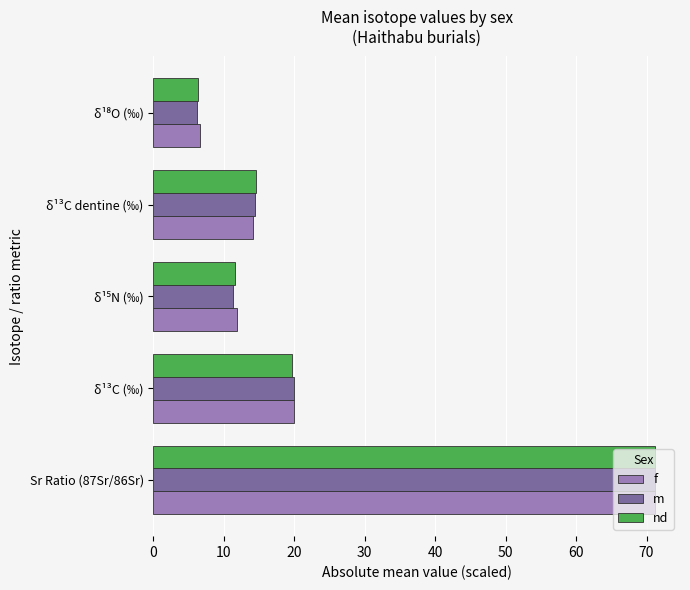

How many distinct data groups are displayed?

3